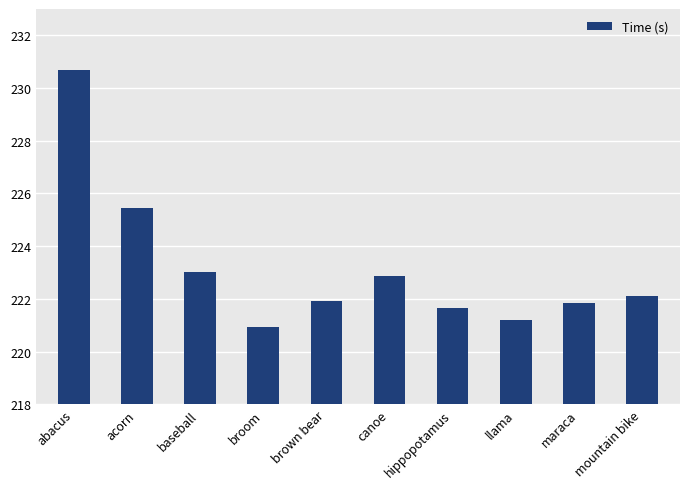

Which category has the highest value across all series?

abacus